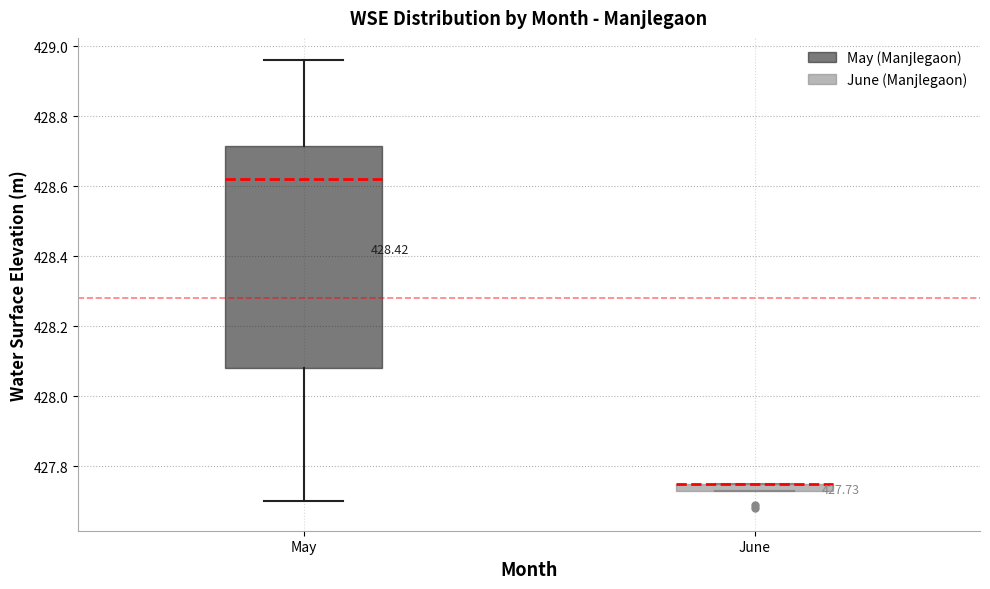

Comparing the boxes themselves (not the whiskers), which one is the tallest?

May